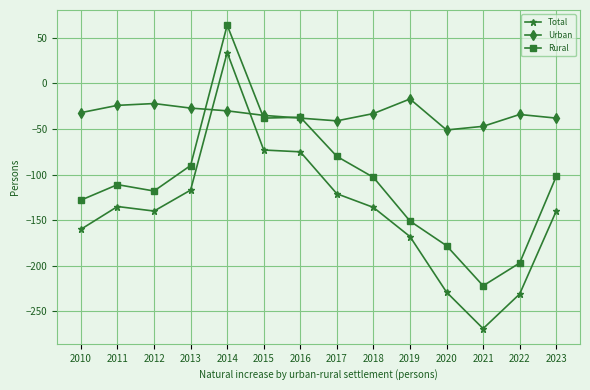

How many data points does each series have?

14